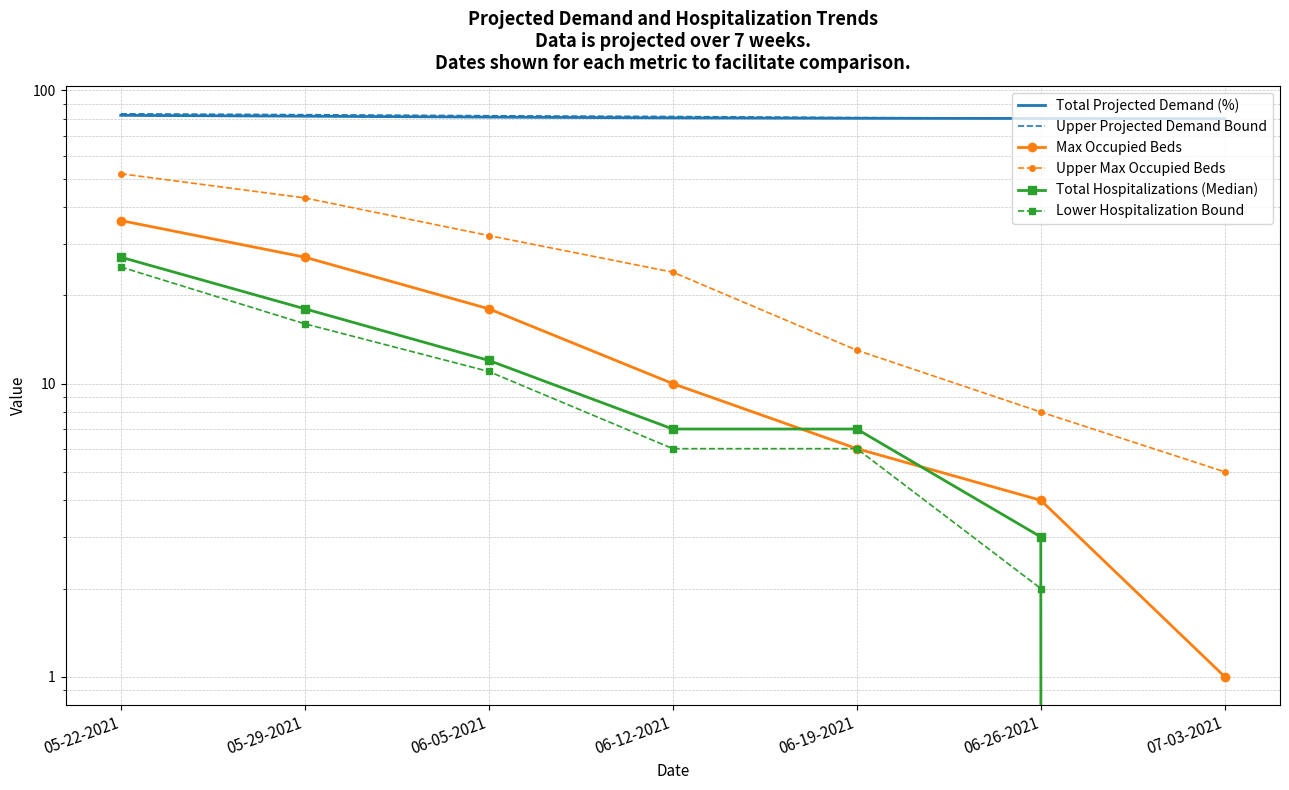

Which series has the largest range (max minus min)?

Upper Max Occupied Beds